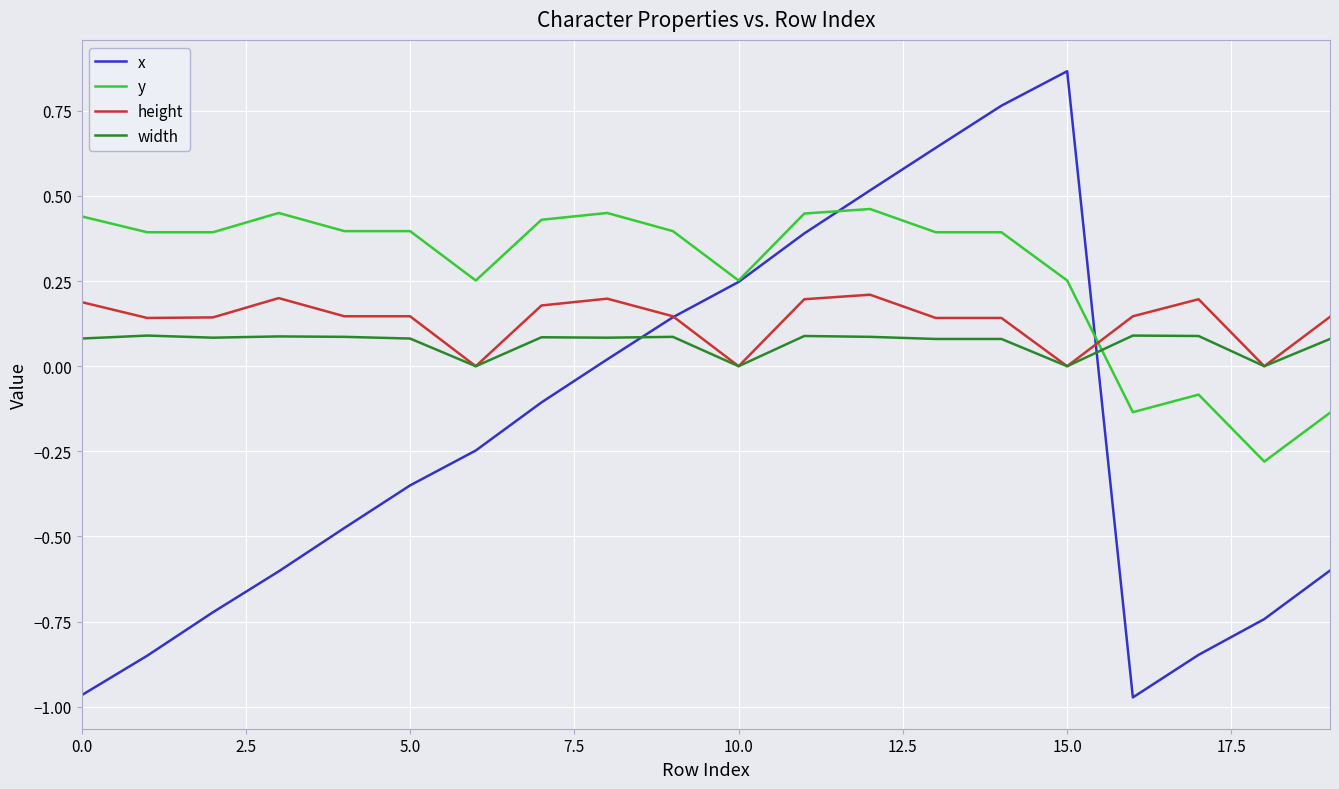

List the series in order of their peak value, lowest first.

width, height, y, x